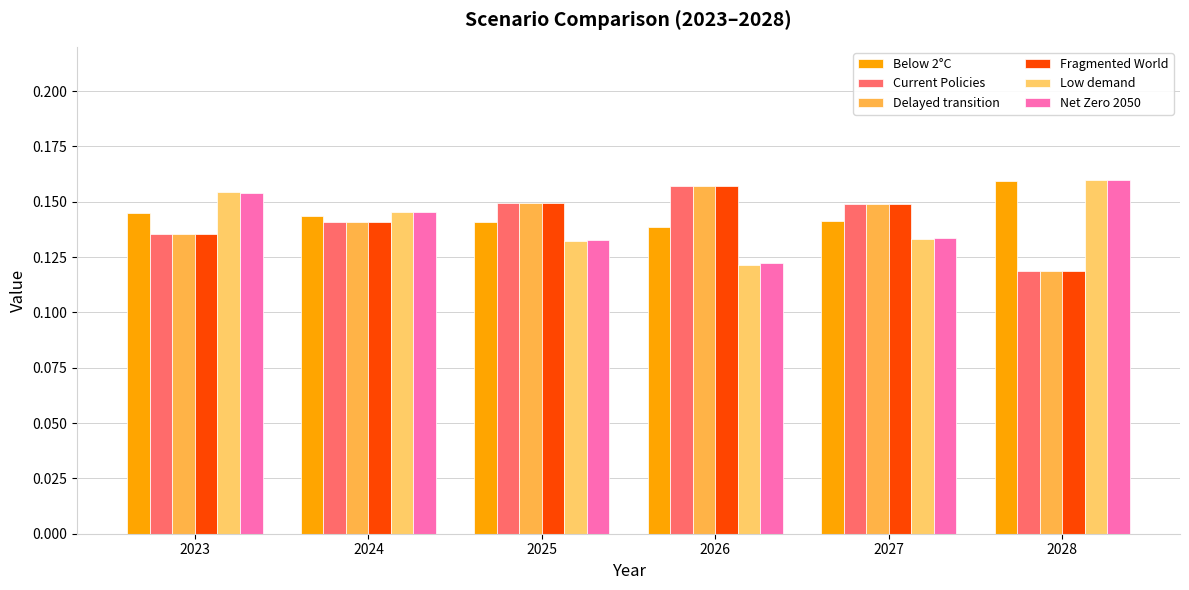

How many categories are shown in the chart?

6